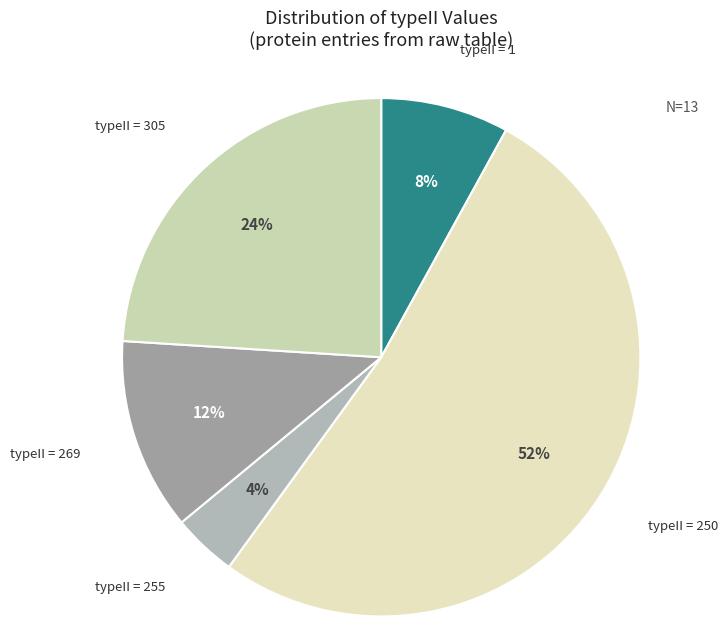

What is the majority slice?

typeII = 250